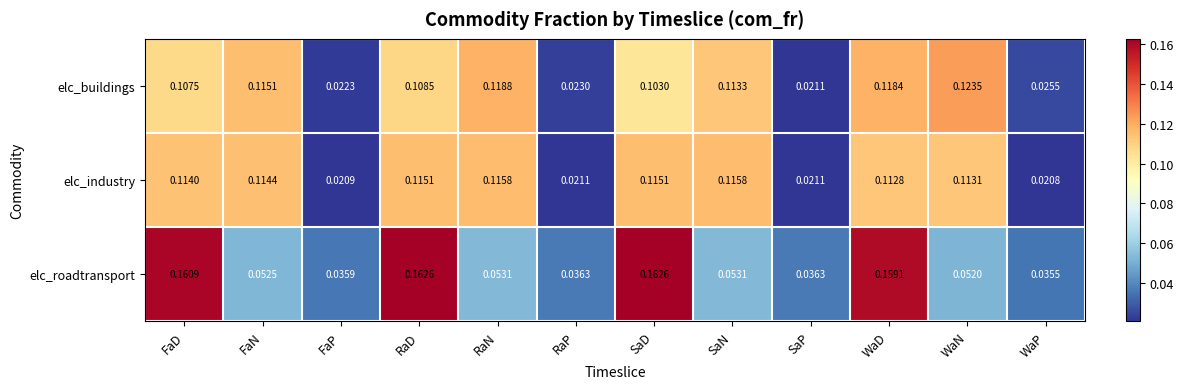

List the series in order of their peak value, highest first.

elc_roadtransport, elc_buildings, elc_industry